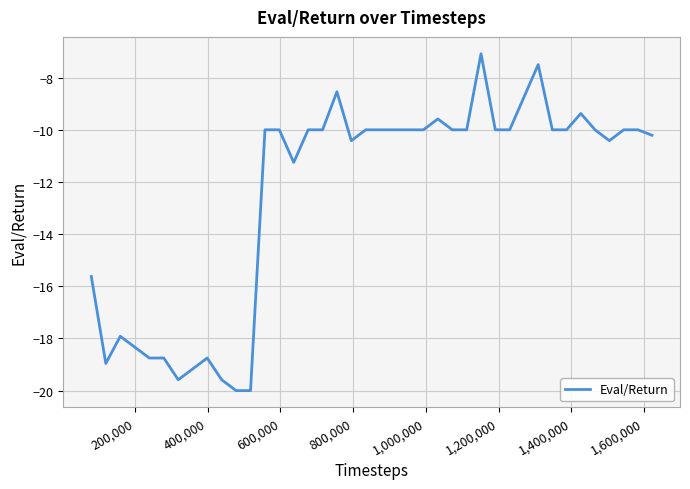

Does the chart have visible grid lines?

Yes